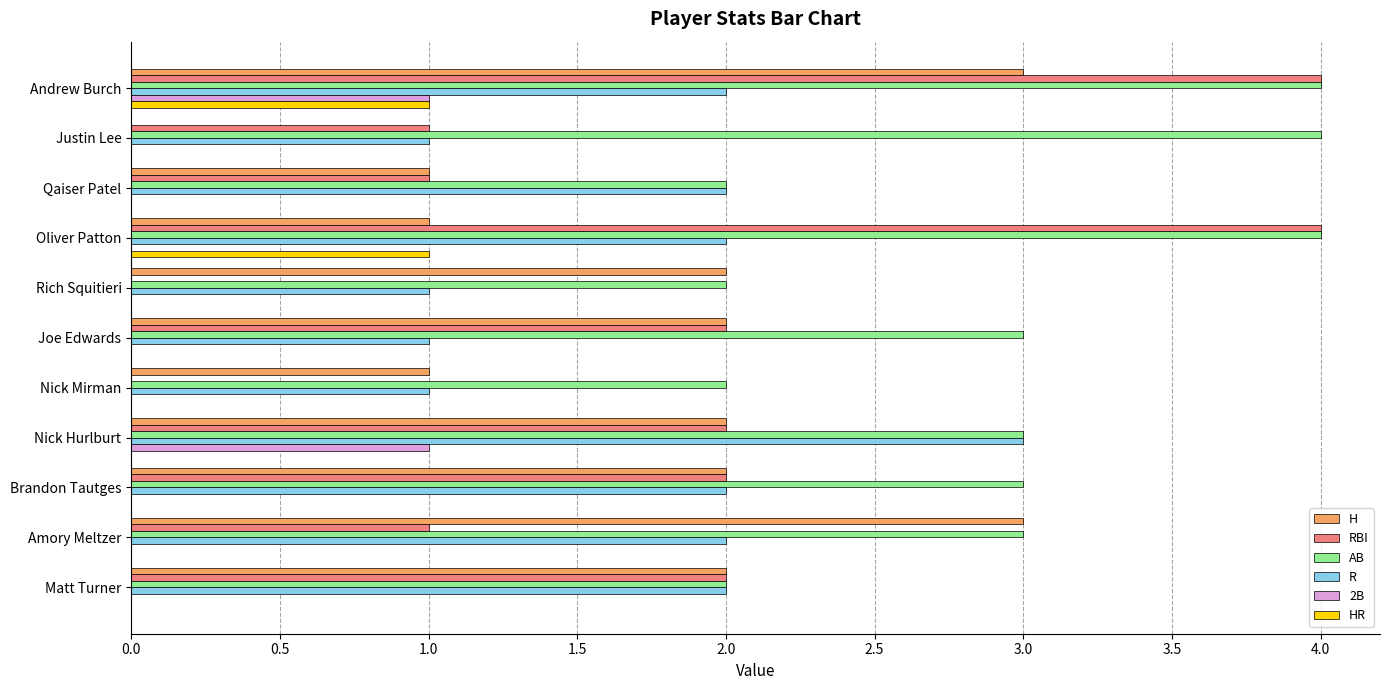

Read the AB value at Oliver Patton.

4